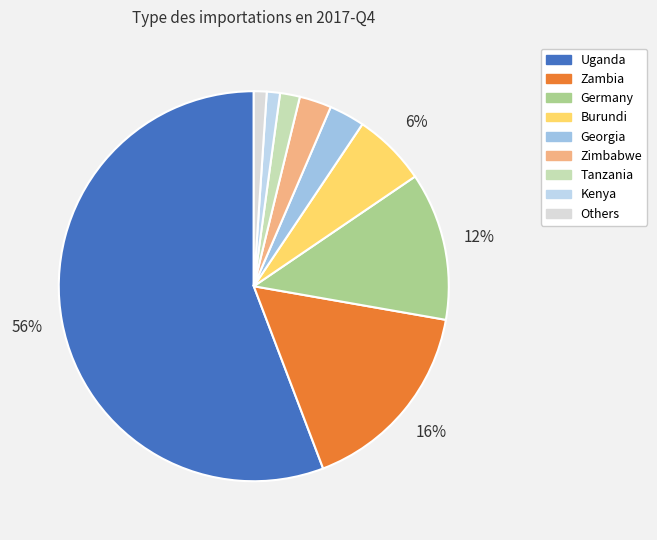

Count the number of slices in the pie.

9